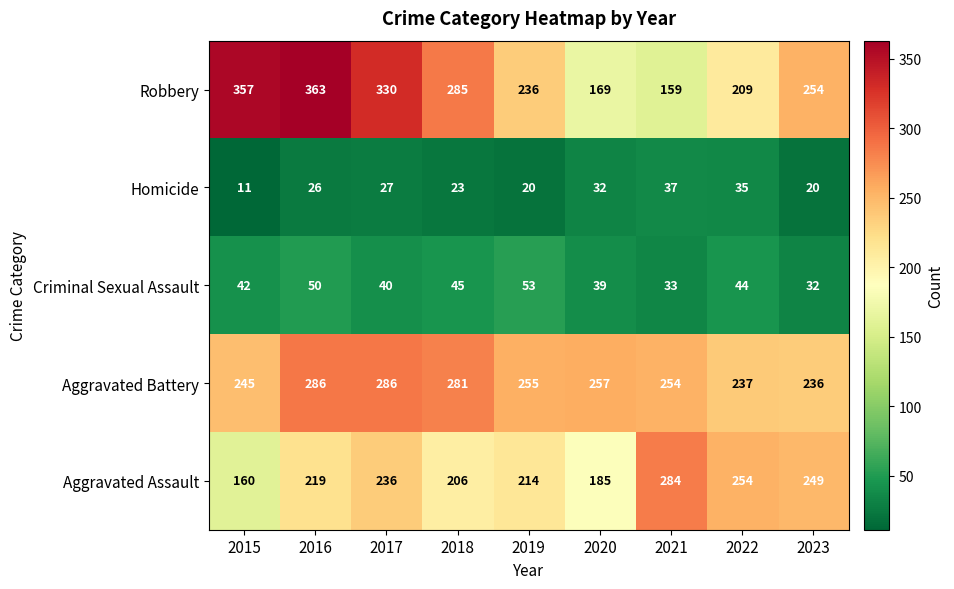

How many series are shown in this chart?

5